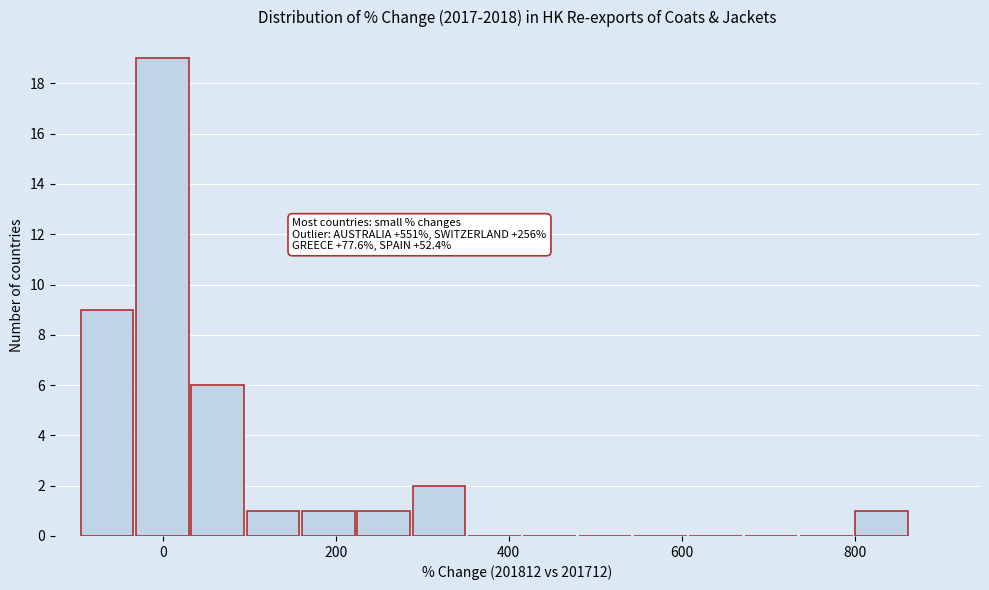

Around what value on the x-axis is the tallest bar? Give the approximate position of its centre, as read against the axis.

0